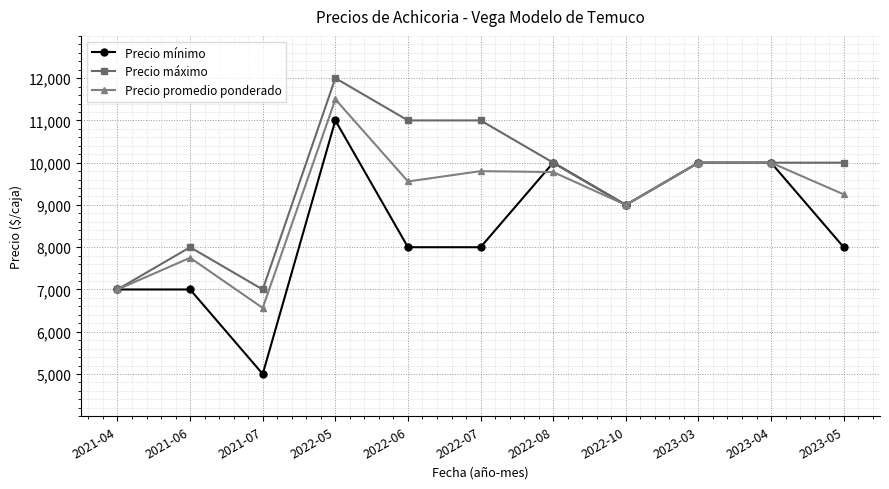

At how many categories does at least one series exceed 8137?

8